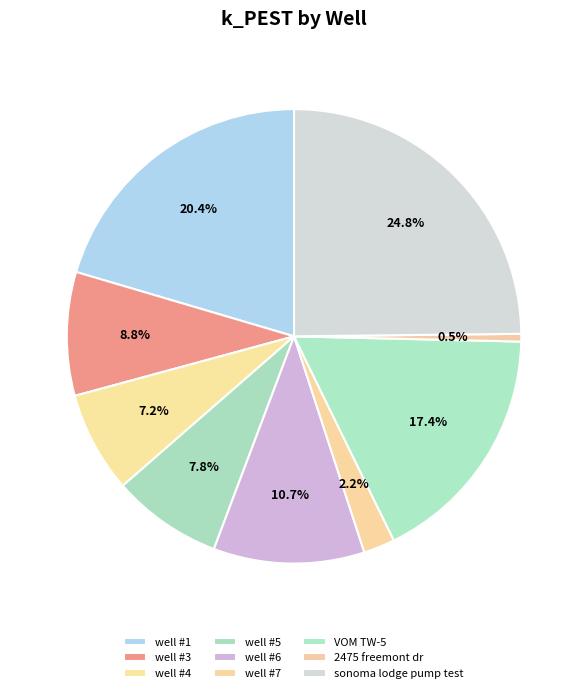

How many segments does this pie chart have?

9